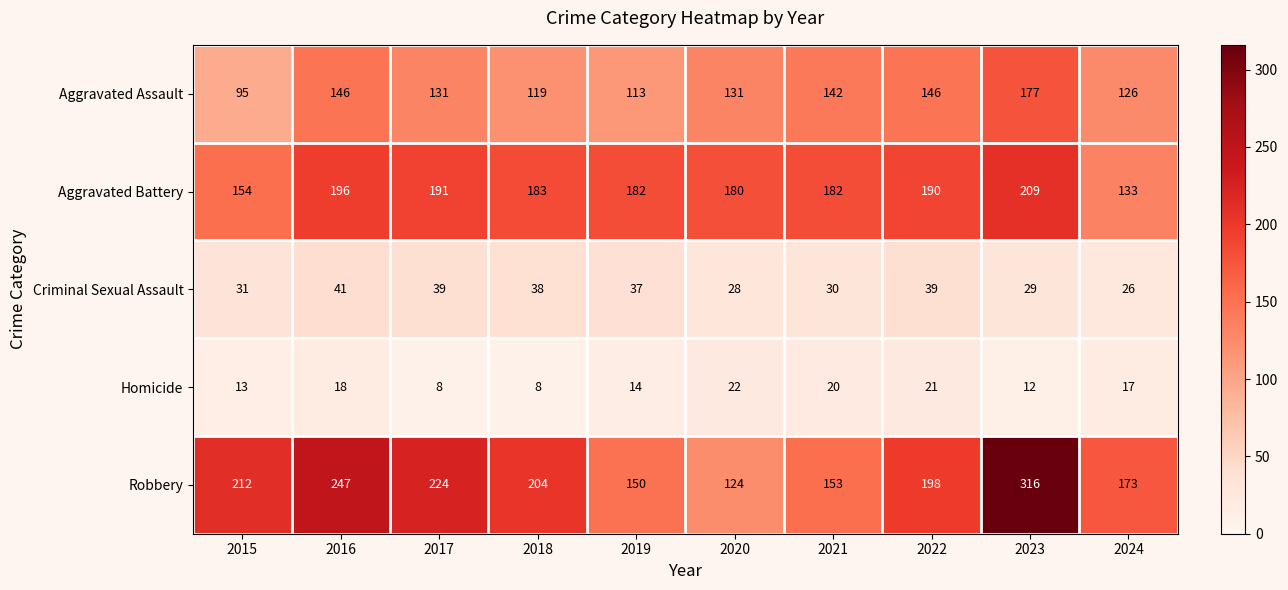

What is the lowest value of the Homicide series?

8